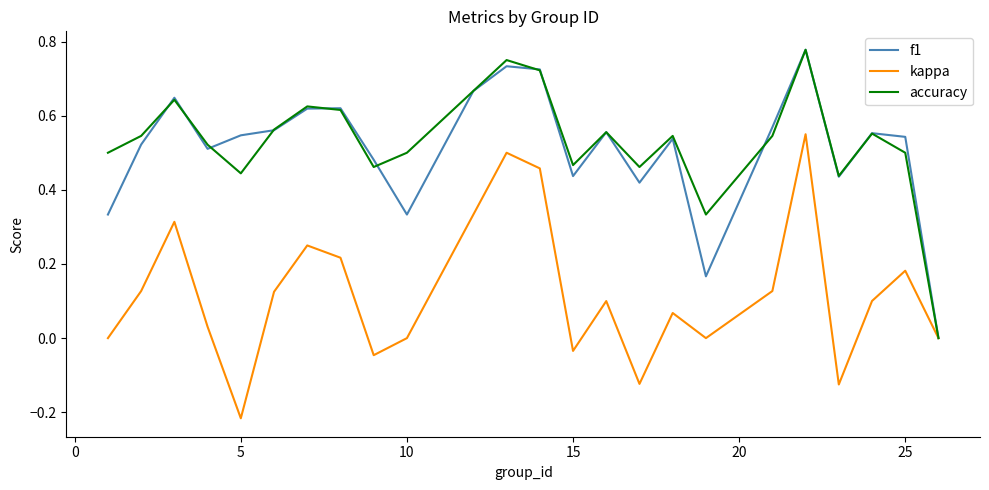

How many accuracy values are between 0 and 1?

24